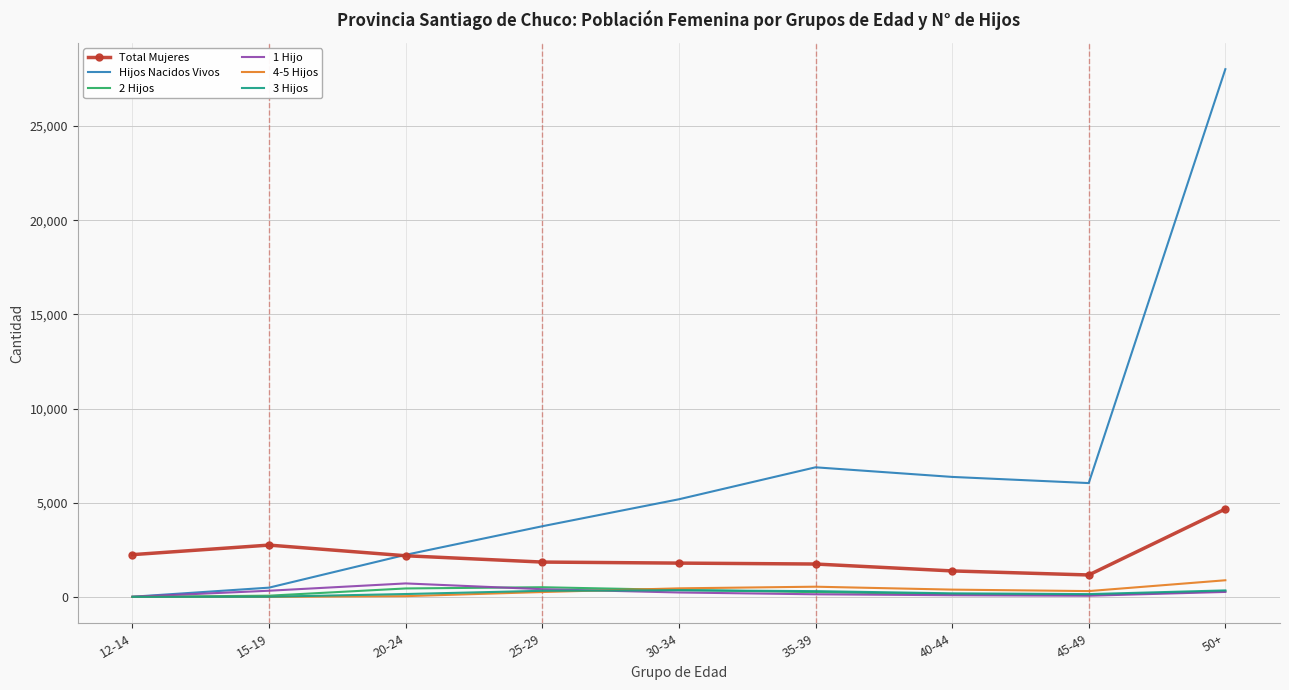

Which series has the largest range (max minus min)?

Hijos Nacidos Vivos